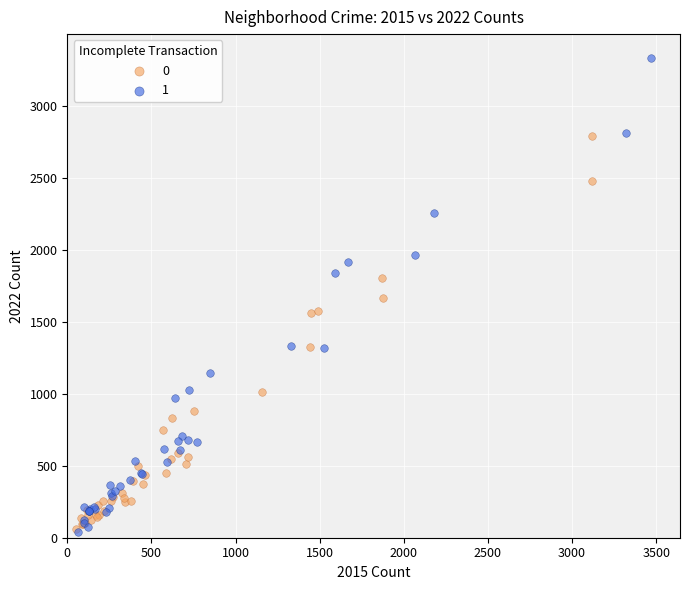

What are all the series names shown in the legend?

0, 1